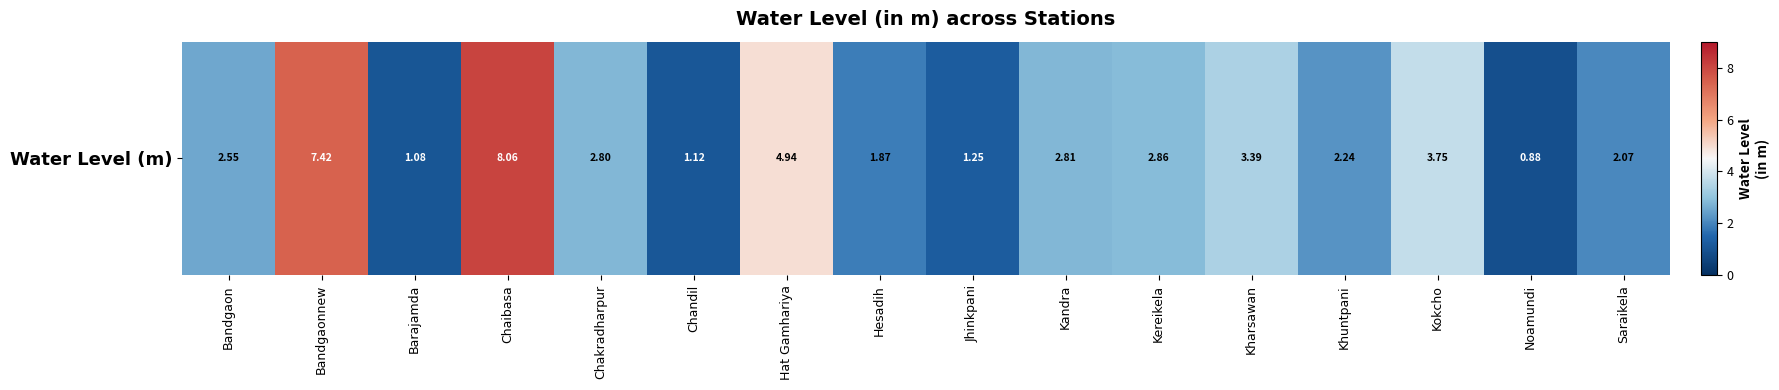

Count the number of values greater than 2.

11